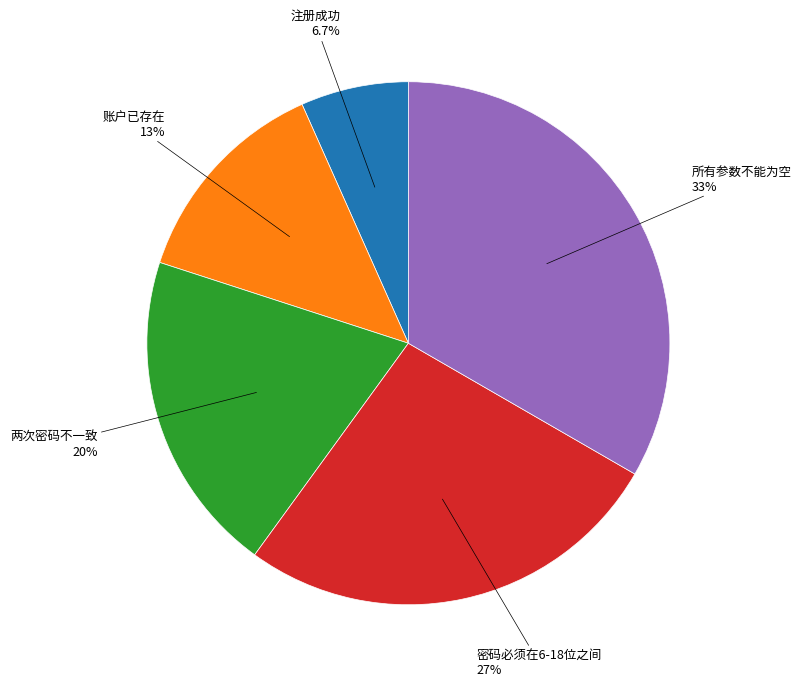

Is there any slice that represents more than half of the pie?

No